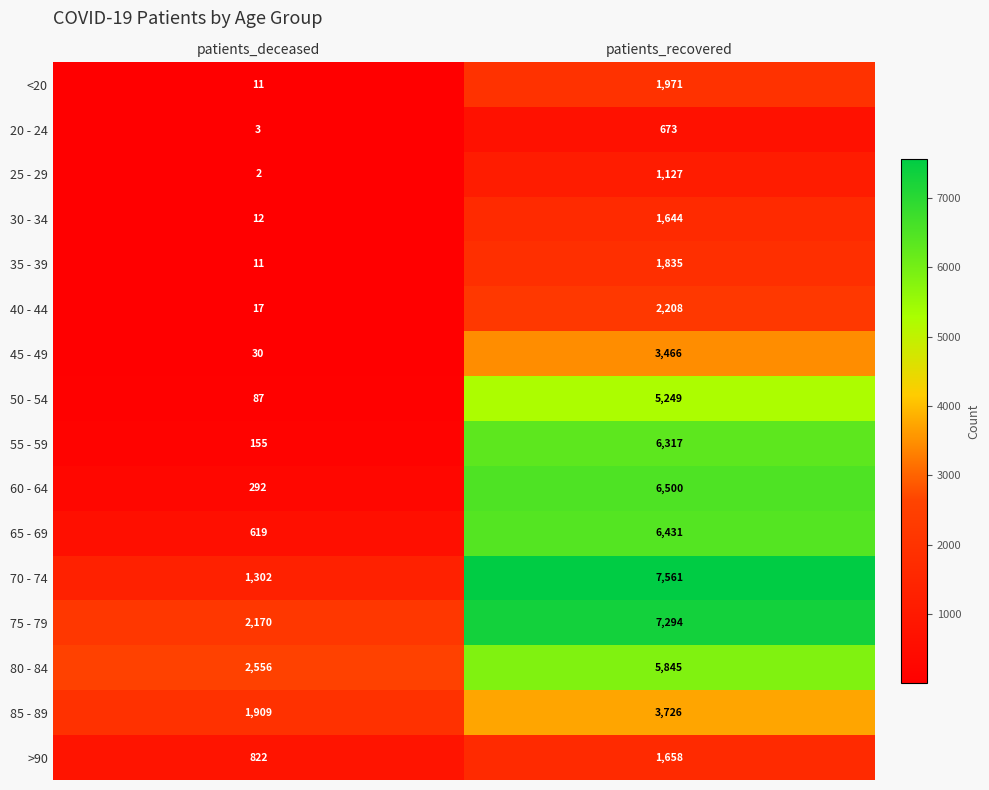

At which label does <20 reach its peak?

patients_recovered